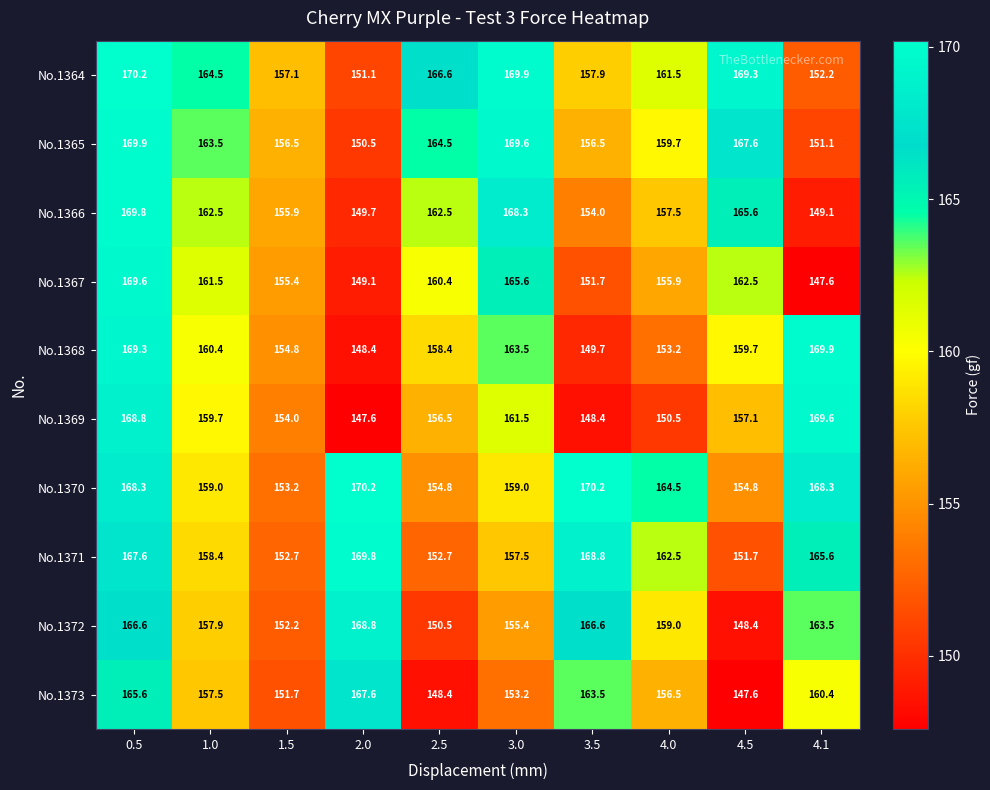

The value of No.1371 at 0.5 is 167.6. True or false?

True